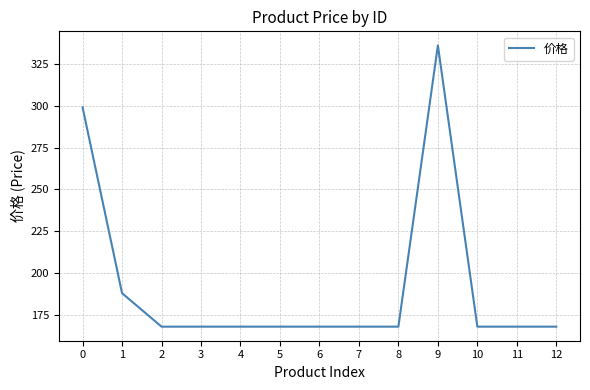

Is it true that the value at 1 is 188?

True